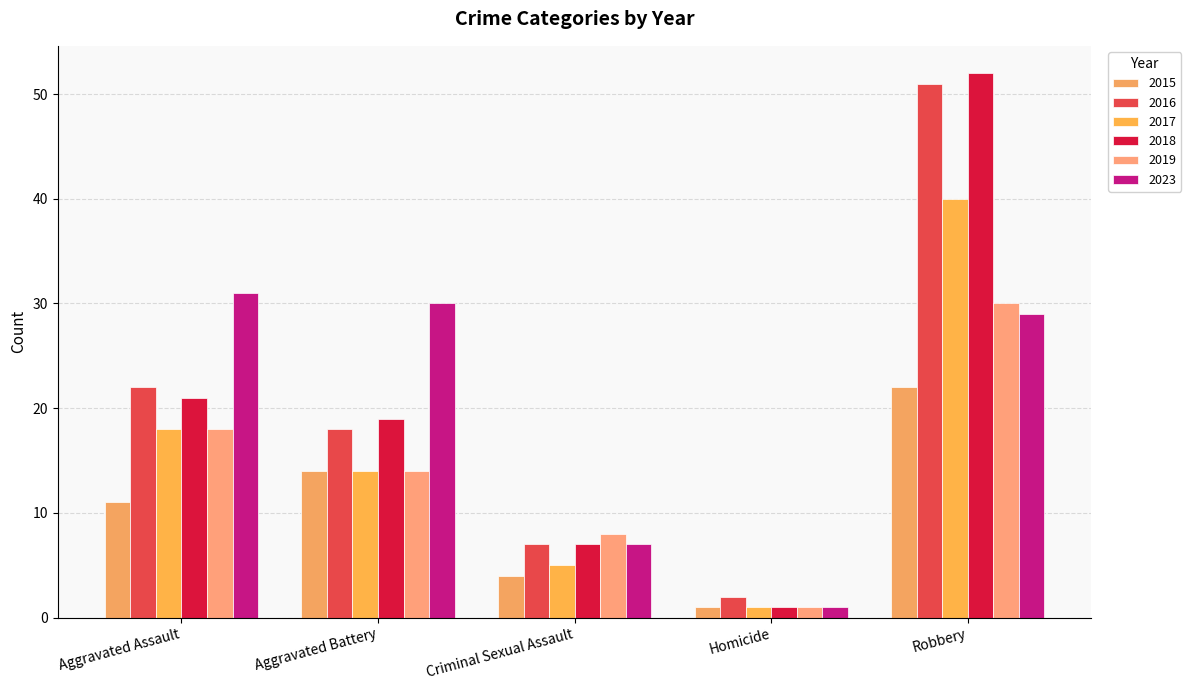

Count the number of data series in this chart.

6